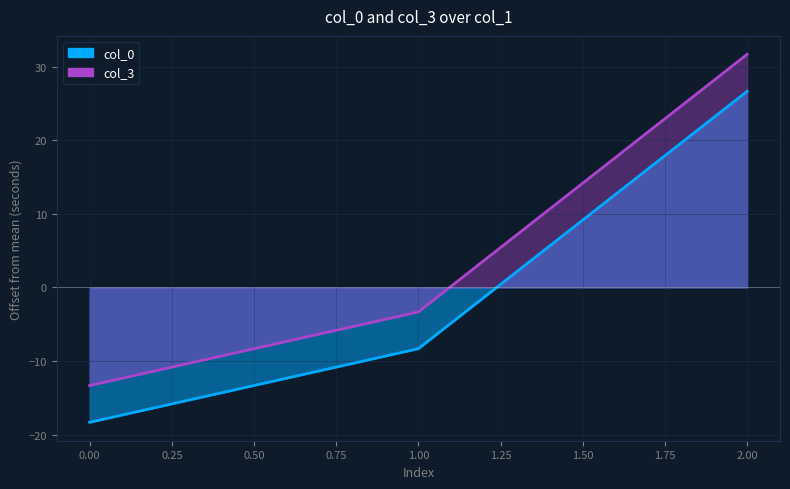

What is the highest value of the col_0 series?

26.7